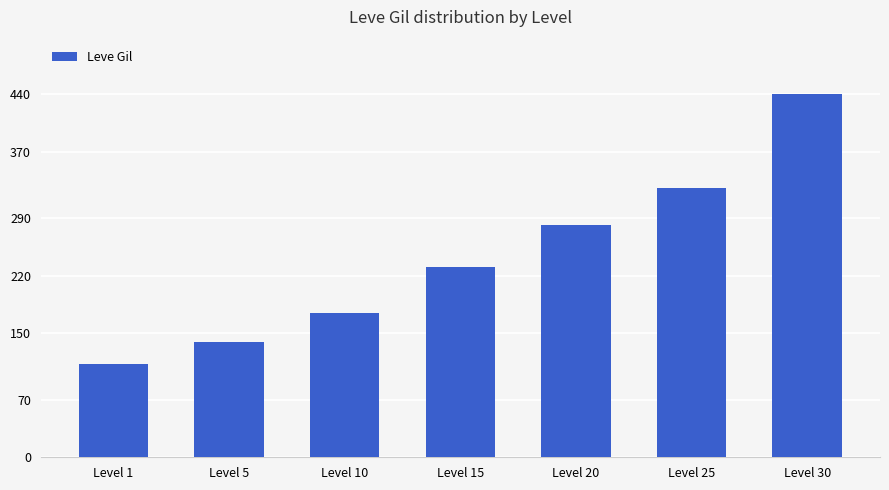

List the labels in order of value, largest first.

Level 30, Level 25, Level 20, Level 15, Level 10, Level 5, Level 1